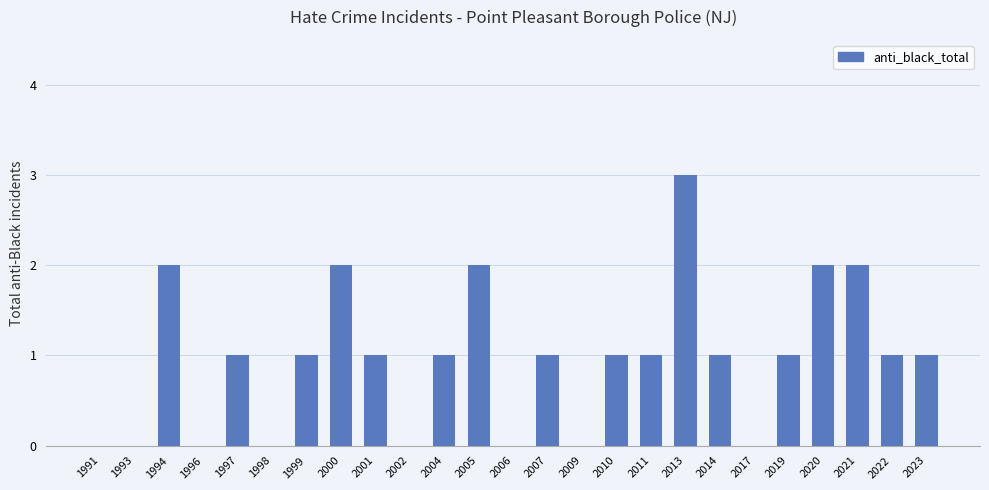

Is it true that the value at 1997 is 0?

False